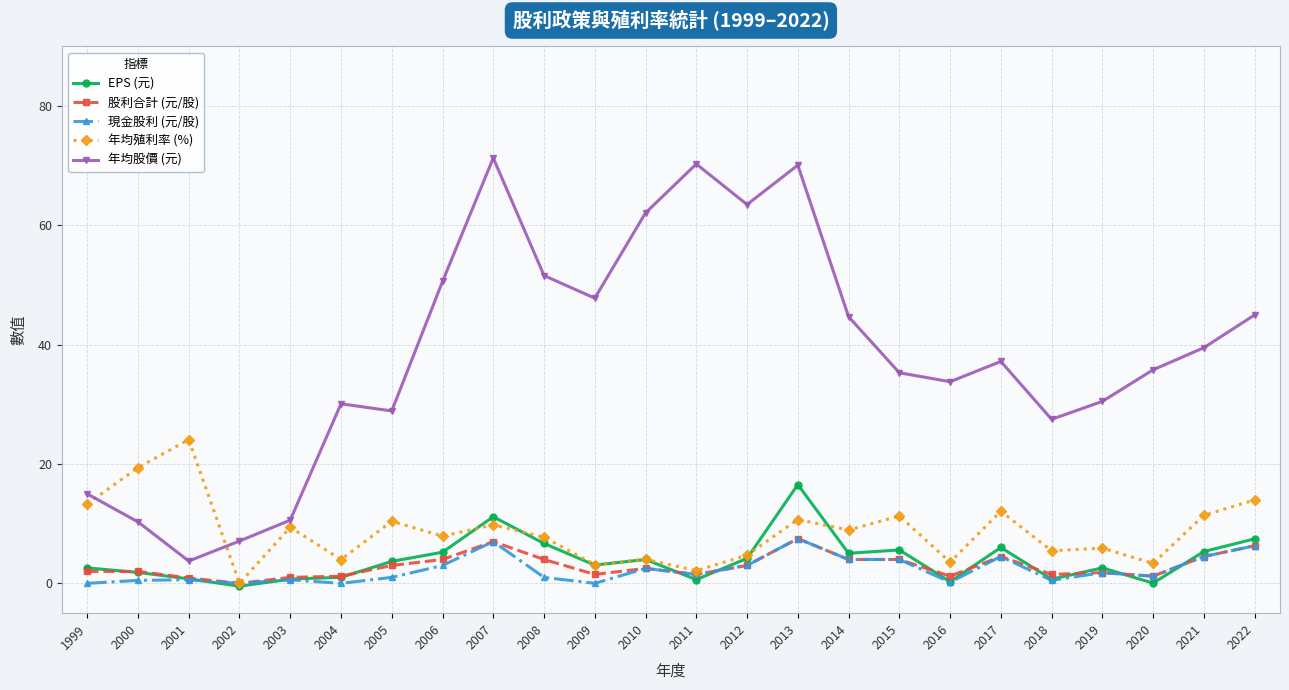

True or false: 年均股價 (元) and 股利合計 (元/股) intersect in this chart.

False